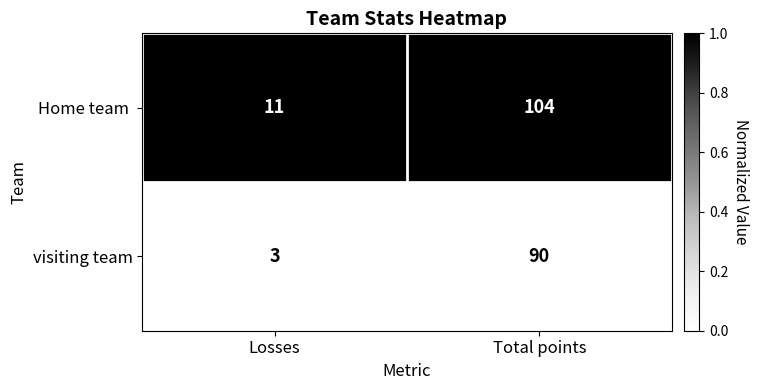

What is the difference between the maximum and minimum values in the visiting team series?

87